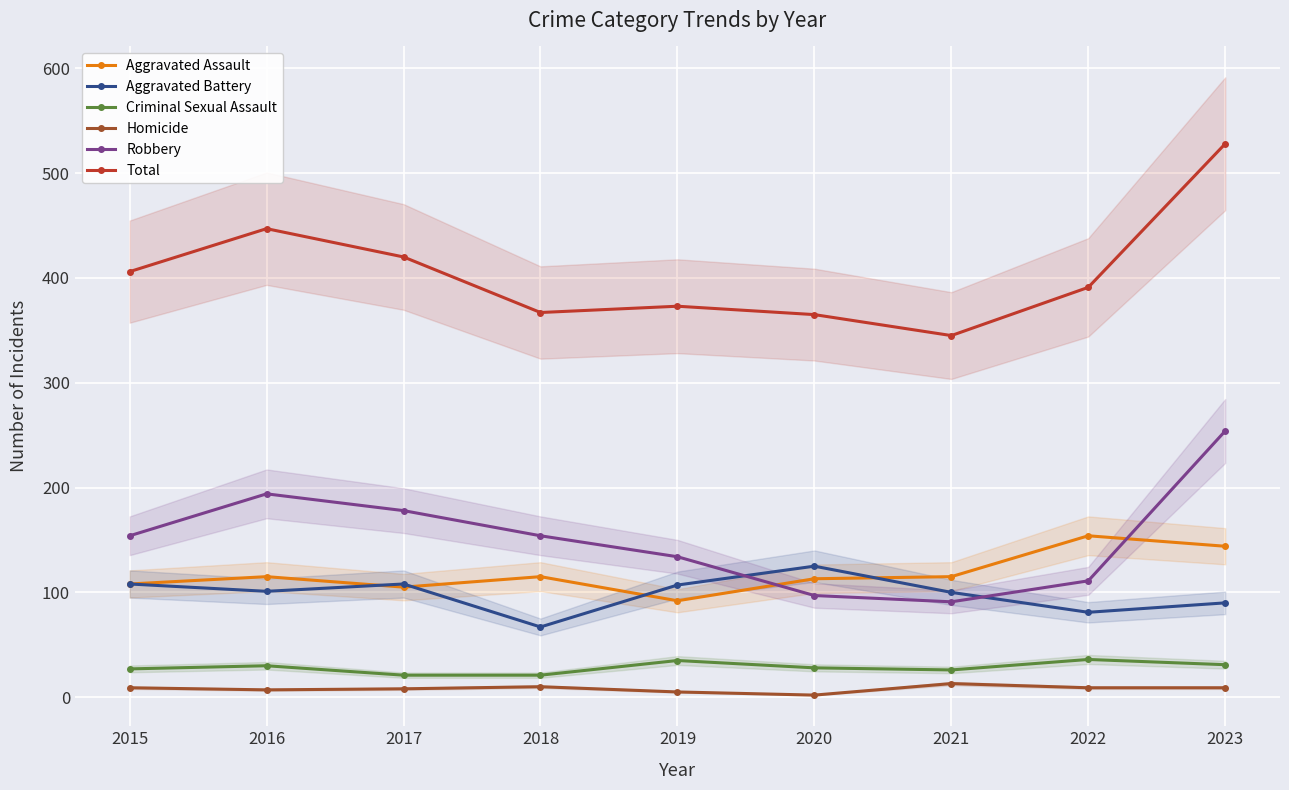

What is the difference between the maximum and minimum values in the Criminal Sexual Assault series?

15